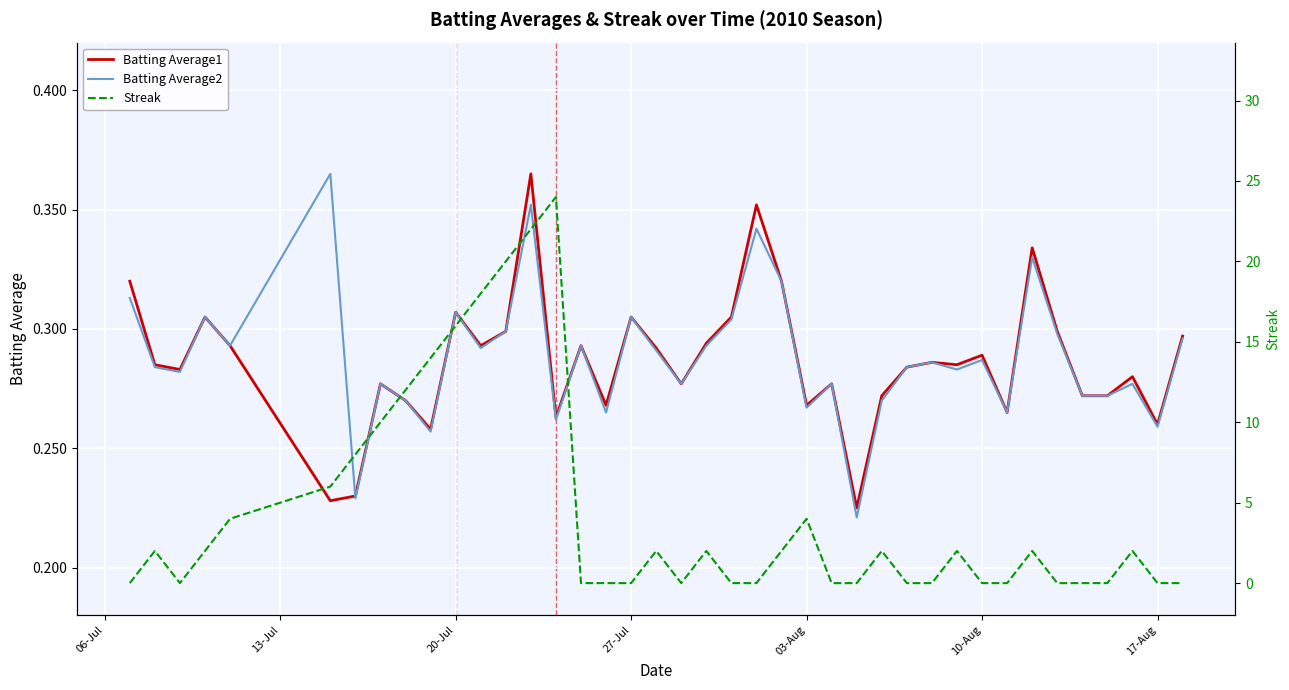

True or false: Streak and Batting Average2 intersect in this chart.

True